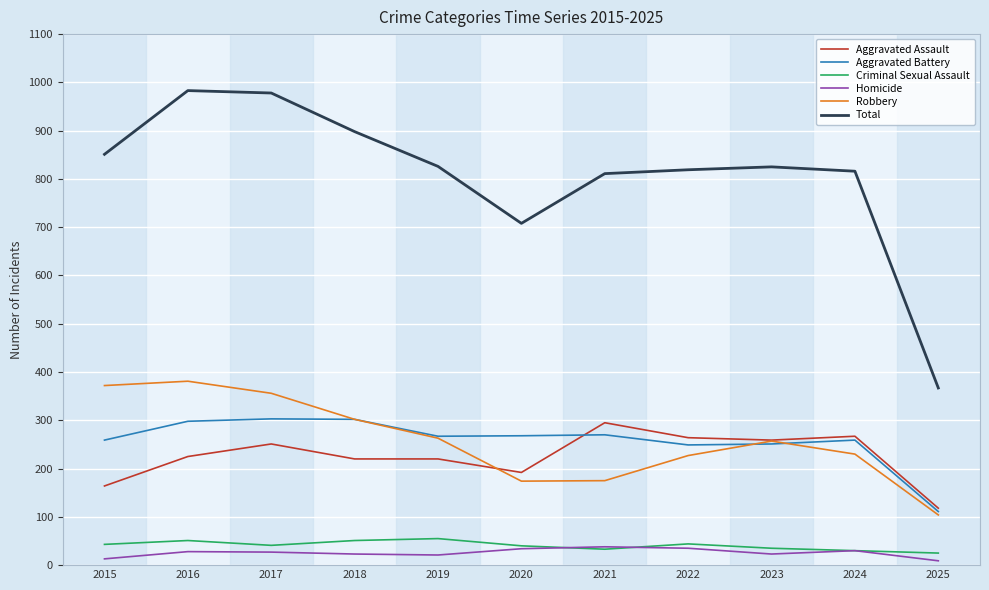

Which series has the largest total across all categories?

Total